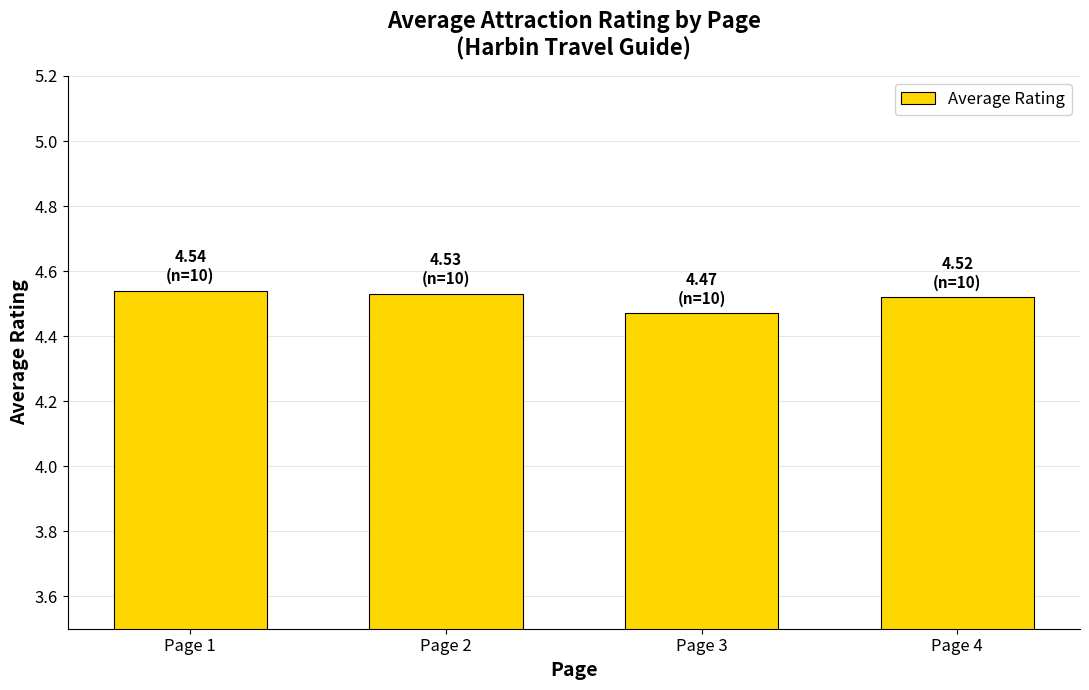

How many values are between 4 and 5?

4